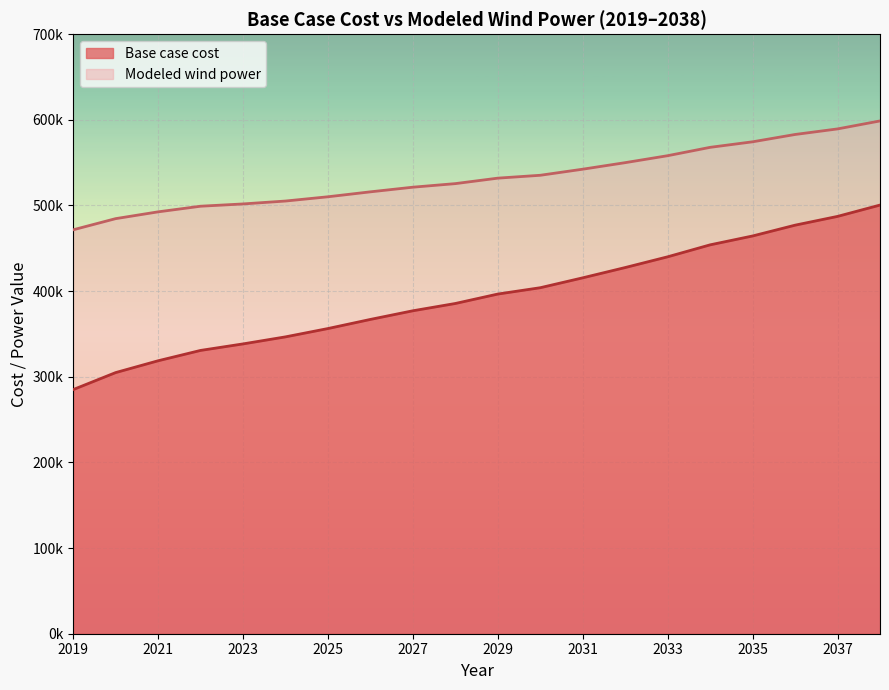

How many lines are shown in the chart?

2